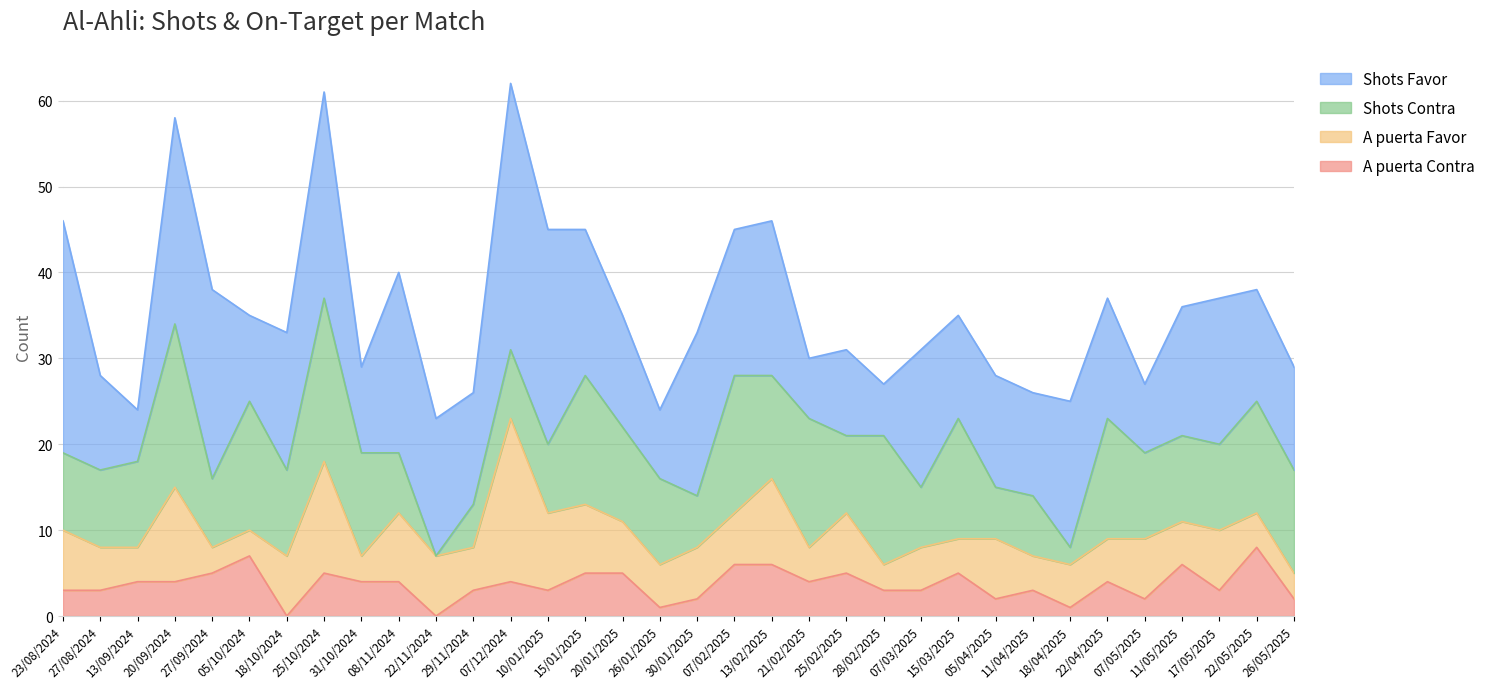

At which category is the sum across all series the highest?

07/12/2024